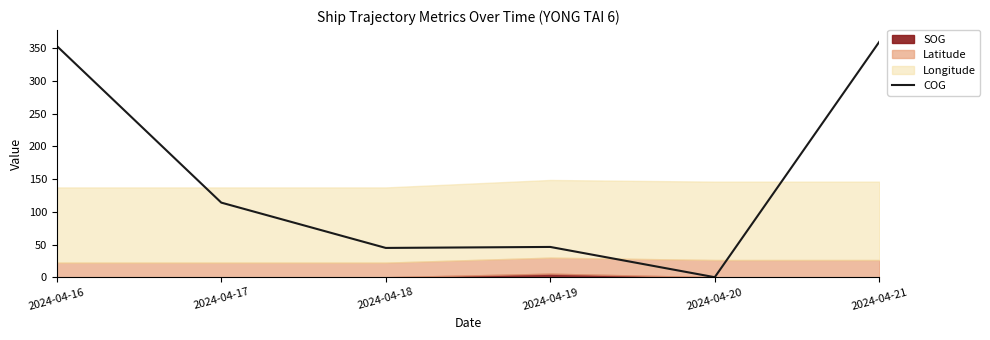

At which category does the chart reach its minimum across all series?

2024-04-20